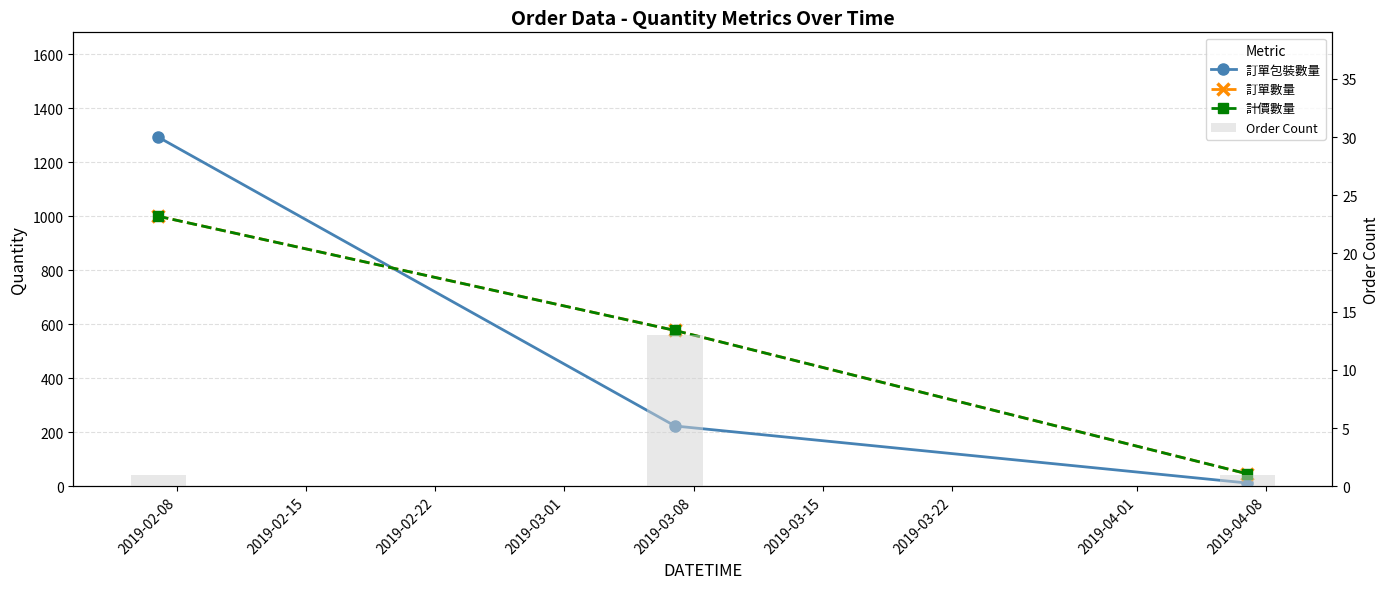

What is the difference between the maximum and minimum values in the 計價數量 series?

954.0